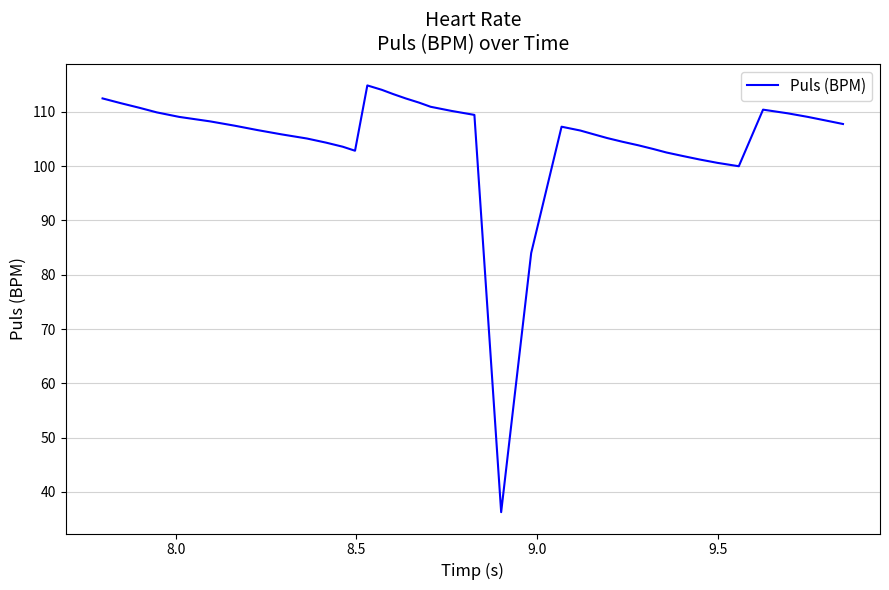

How many series are shown in this chart?

1